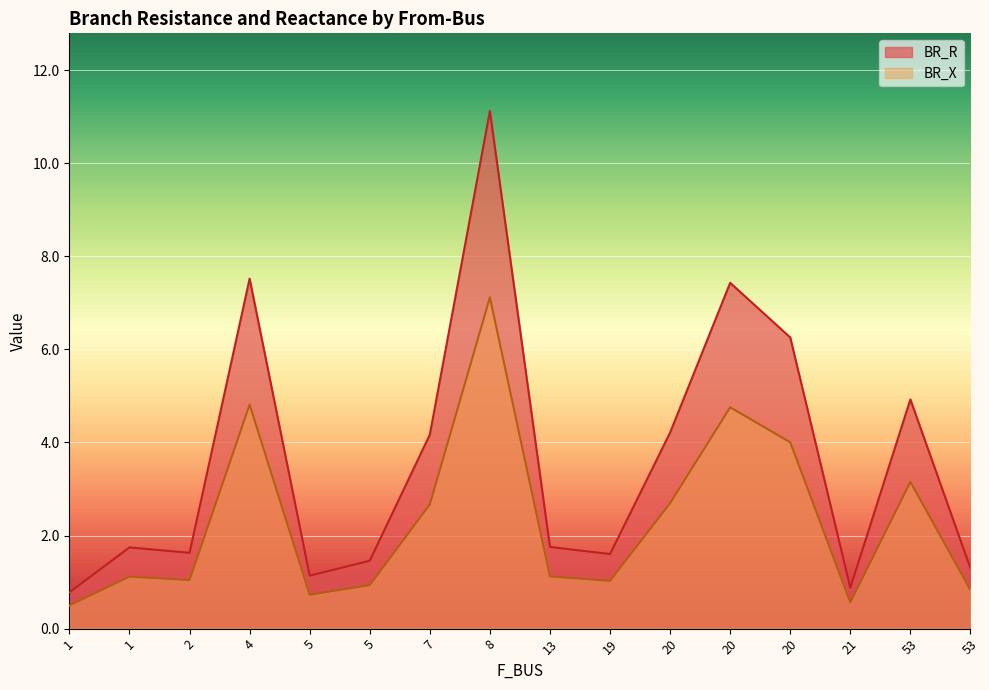

At which category is the sum across all series the highest?

8